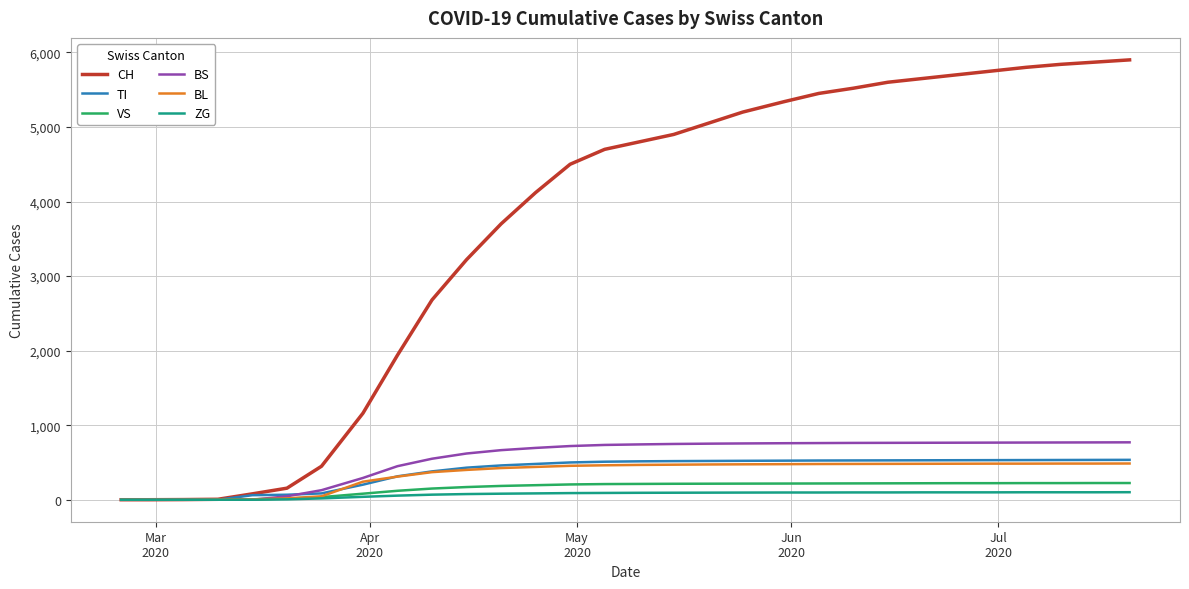

Which series has the largest total across all categories?

CH